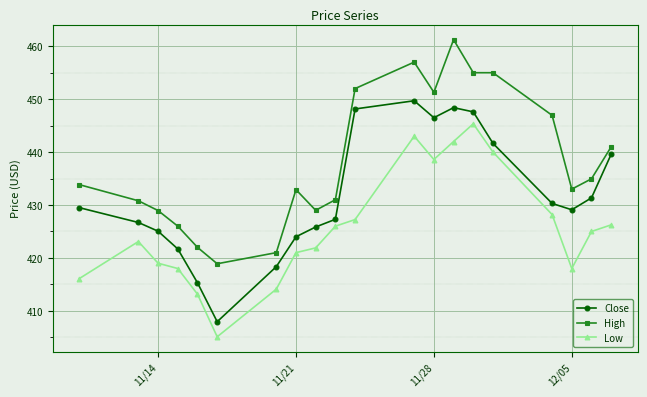

Rank the series by their average value, from lowest to highest.

Low, Close, High